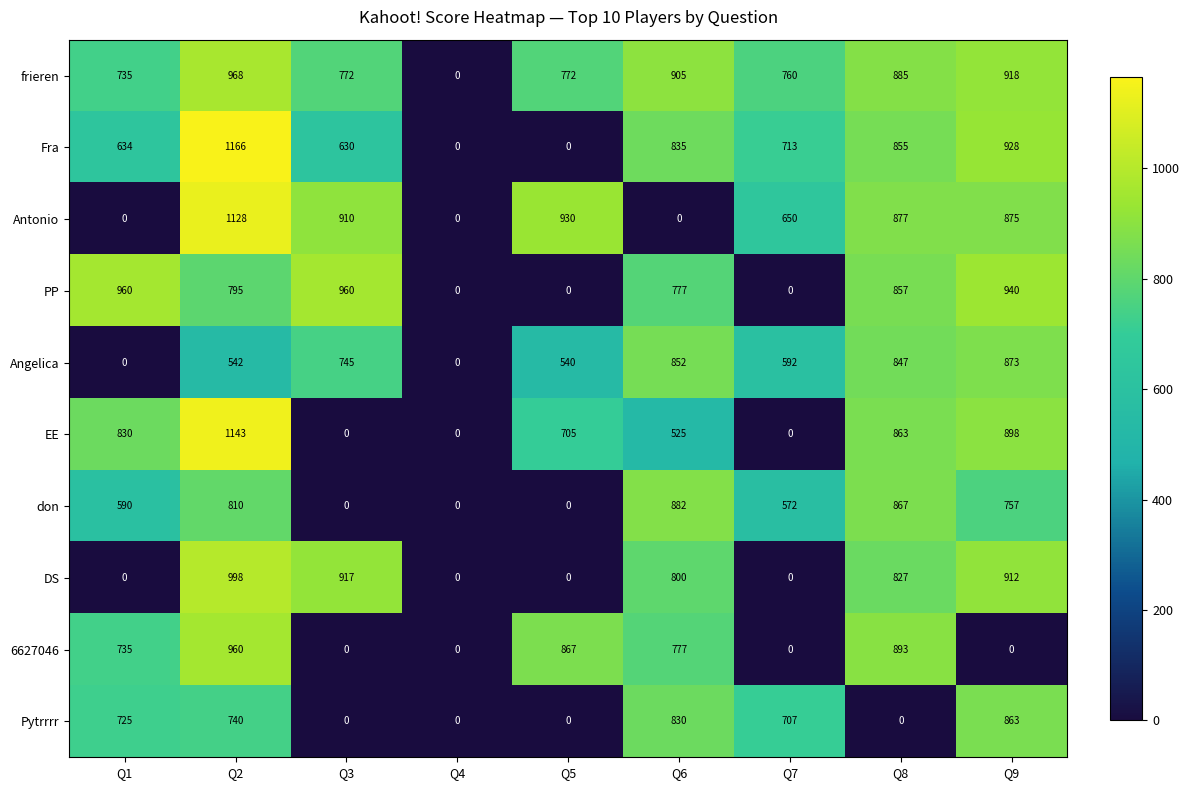

How many categories are shown in the chart?

9